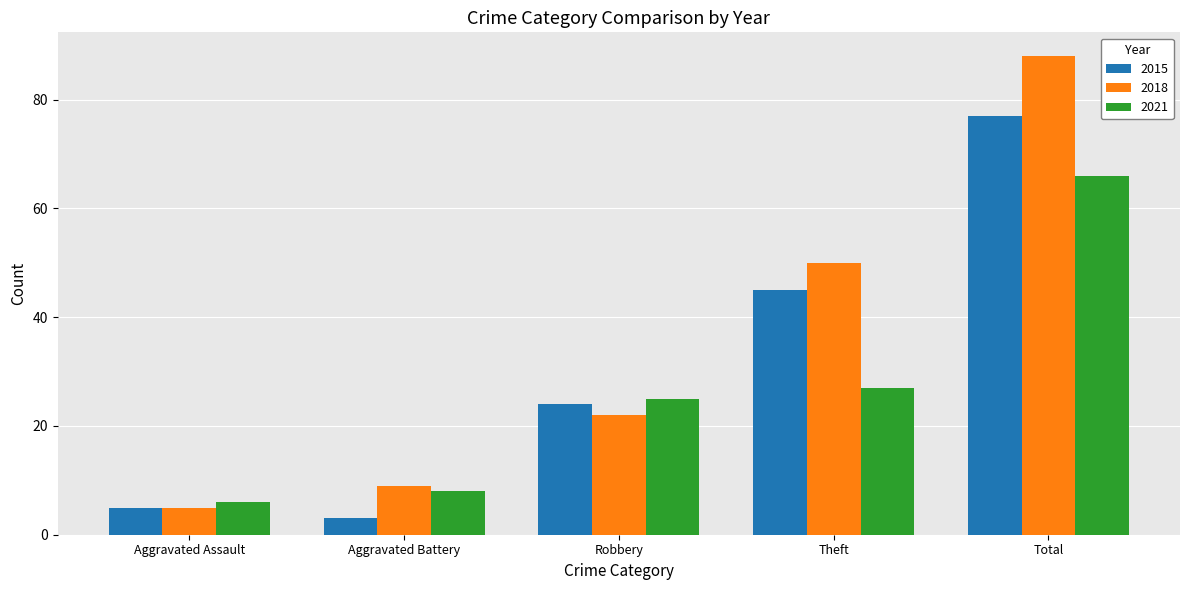

The 2015 series shows 77 at Total. True or false?

True